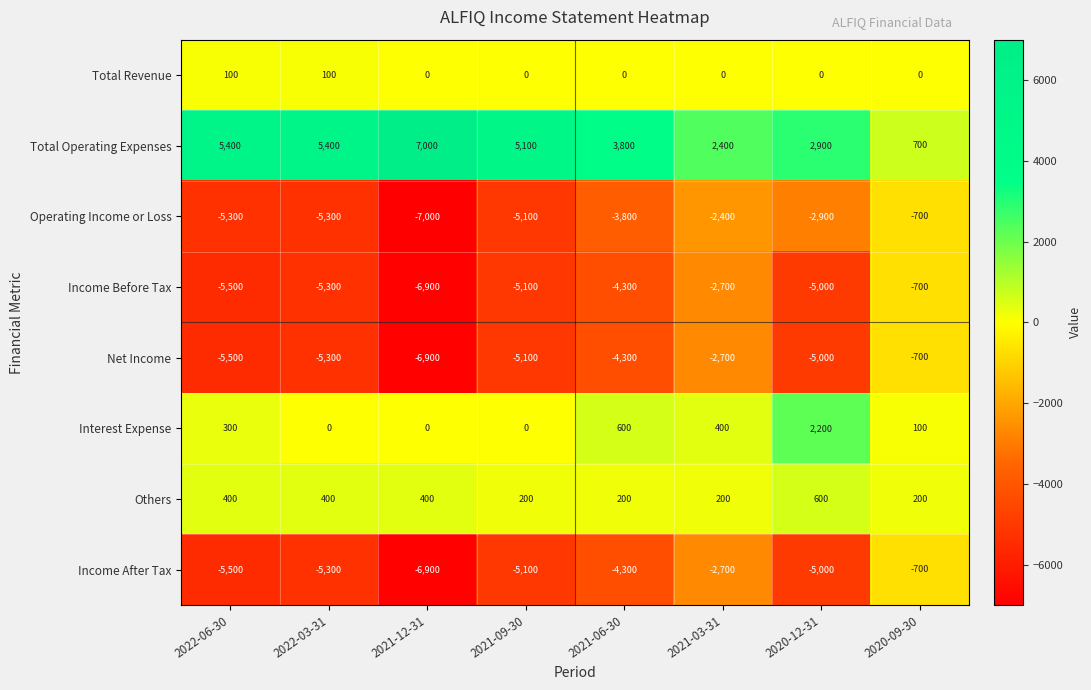

What is the difference between the second highest and second lowest values in the Income After Tax series?

2800